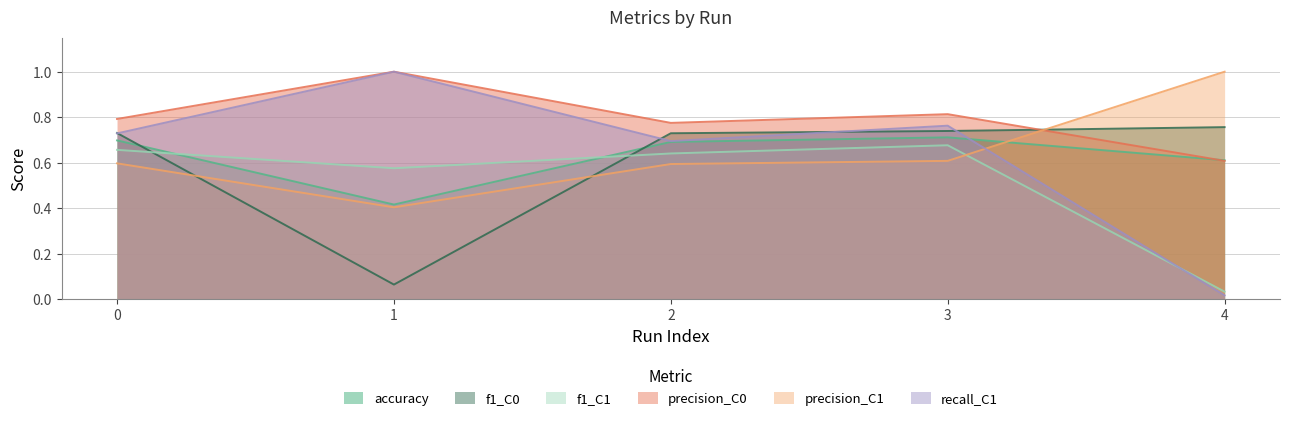

Between which two adjacent categories do accuracy and recall_C1 first intersect?

3 and 4